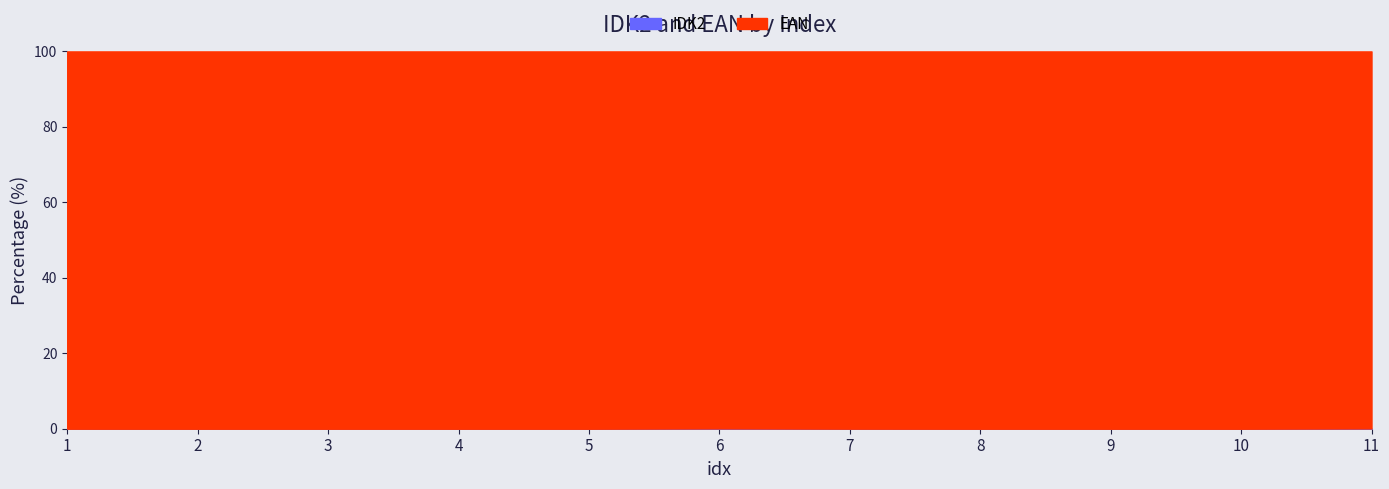

True or false: EAN_line and IDK2_line cross at least once.

False